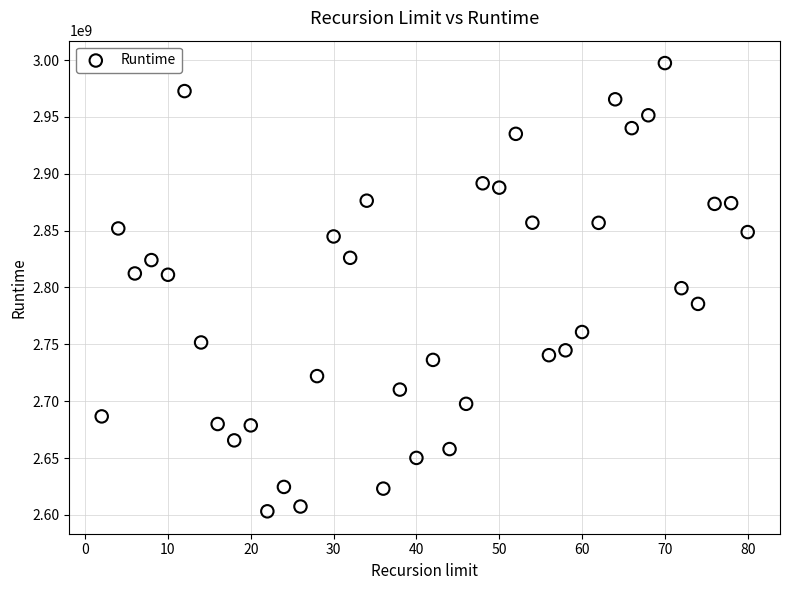

What is the range of X values (max minus min)?

78